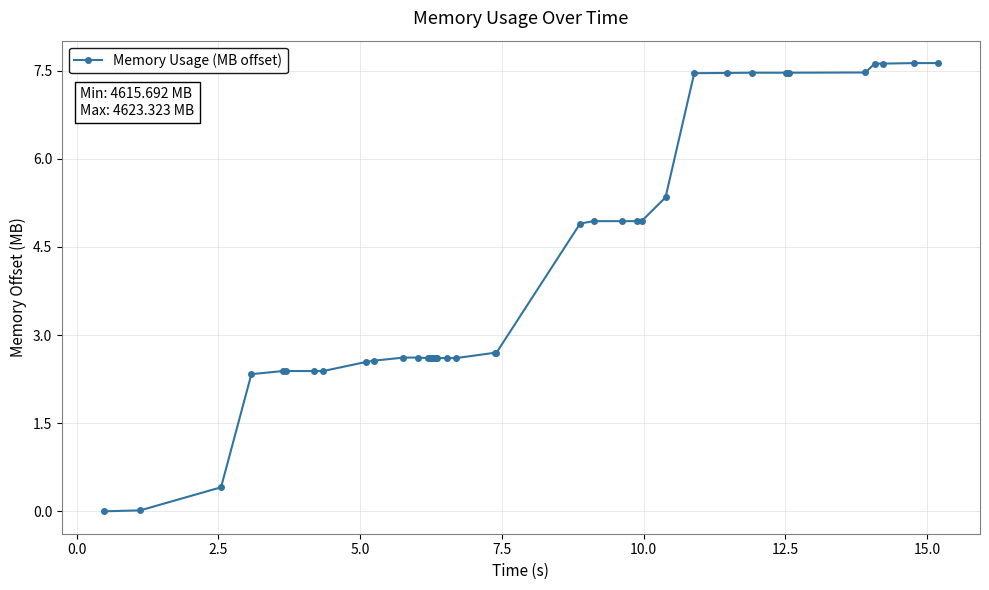

What is the value of the 16th point from the left?

2.6